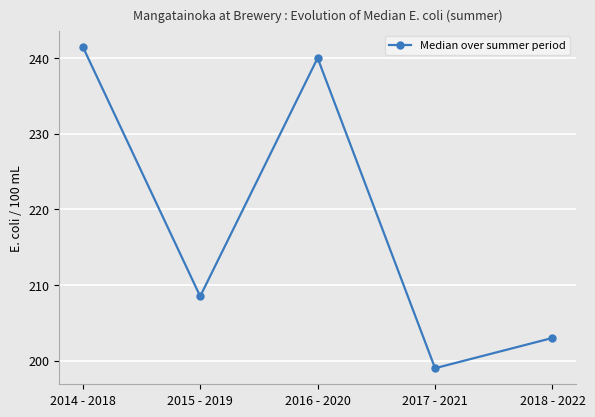

At which category does the chart reach its peak across all series?

2014 - 2018